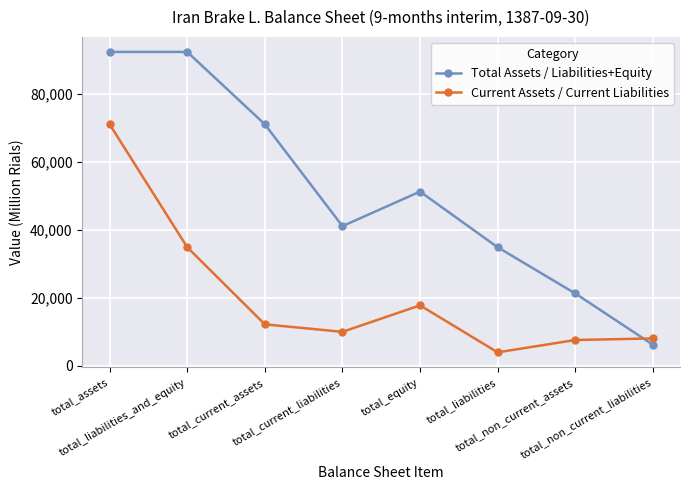

List the series in order of their overall mean, highest first.

Total Assets / Liabilities+Equity, Current Assets / Current Liabilities